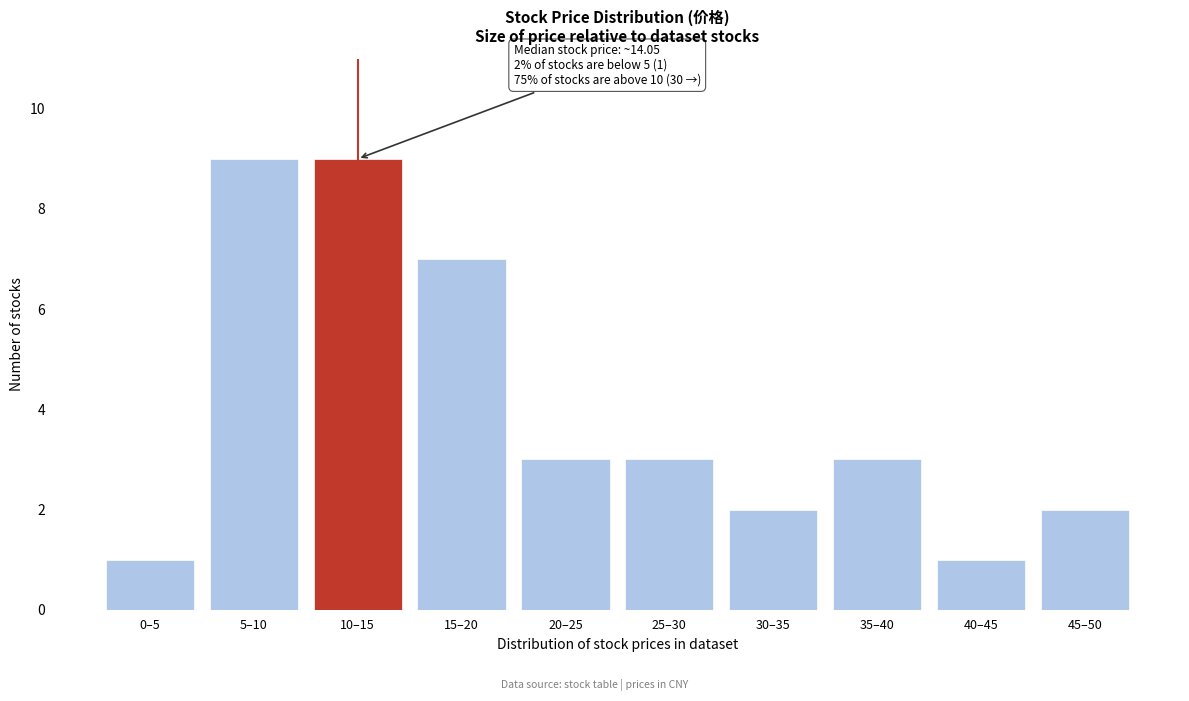

Reading left to right, transcribe all the data shown in this chart.

1	9	9	7	3	3	2	3	1	2